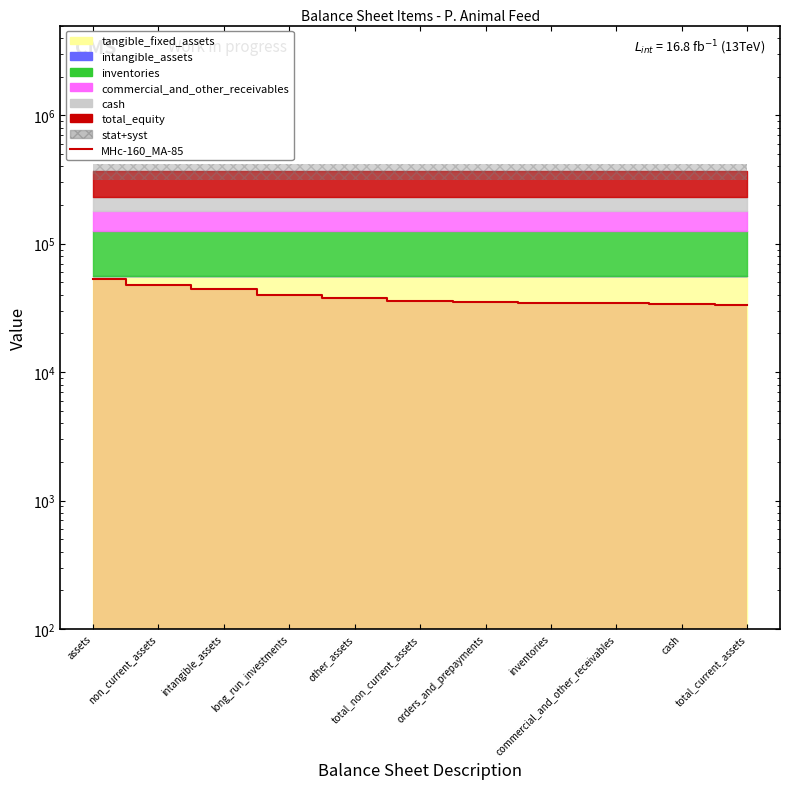

Reading right to left, transcribe all the data shown in this chart.

33600	34000	34400	34800	35200	36000	38000	40000	44000	48000	53240